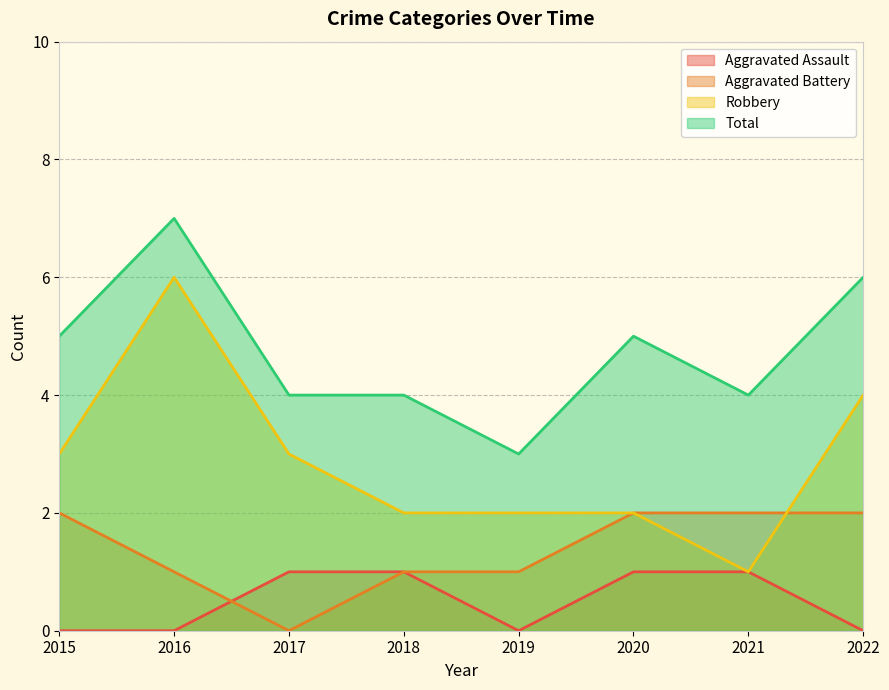

What is the difference between the highest and lowest values at 2021?

3